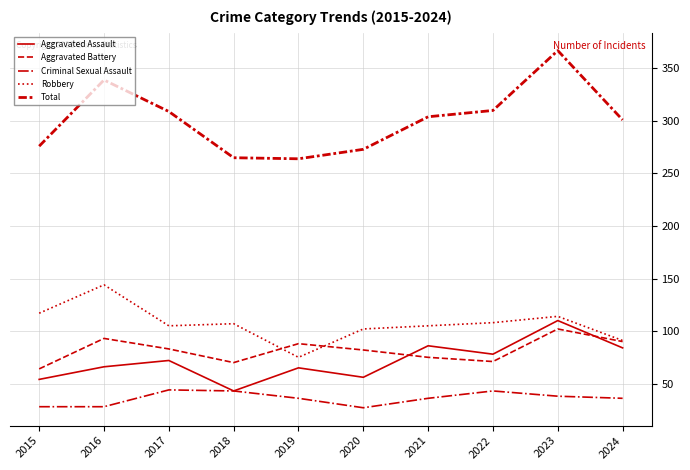

Is this an area chart (filled region under the line)?

No